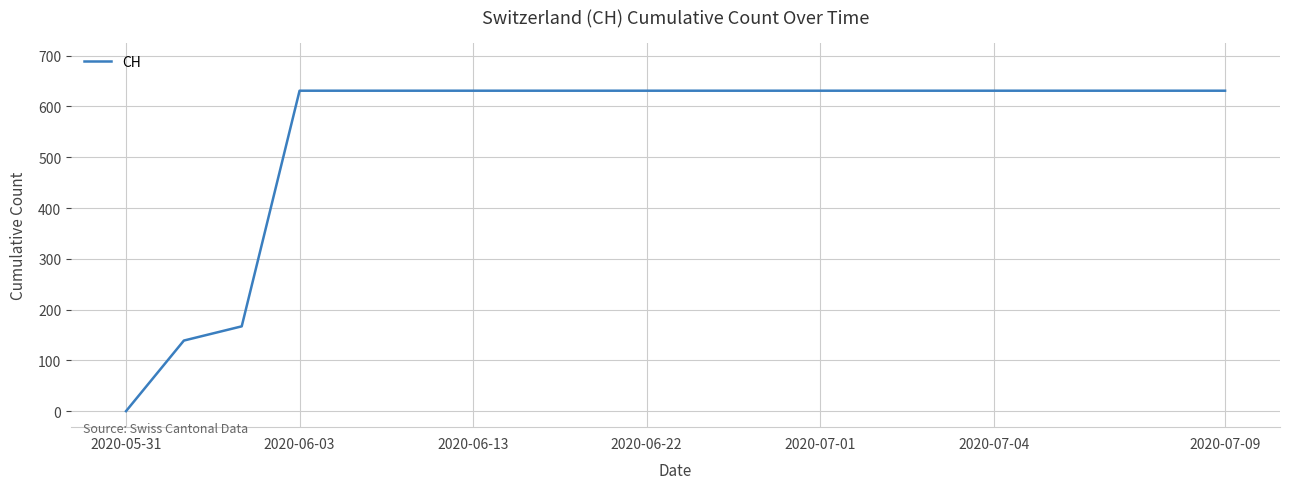

What is the greatest value displayed?

631